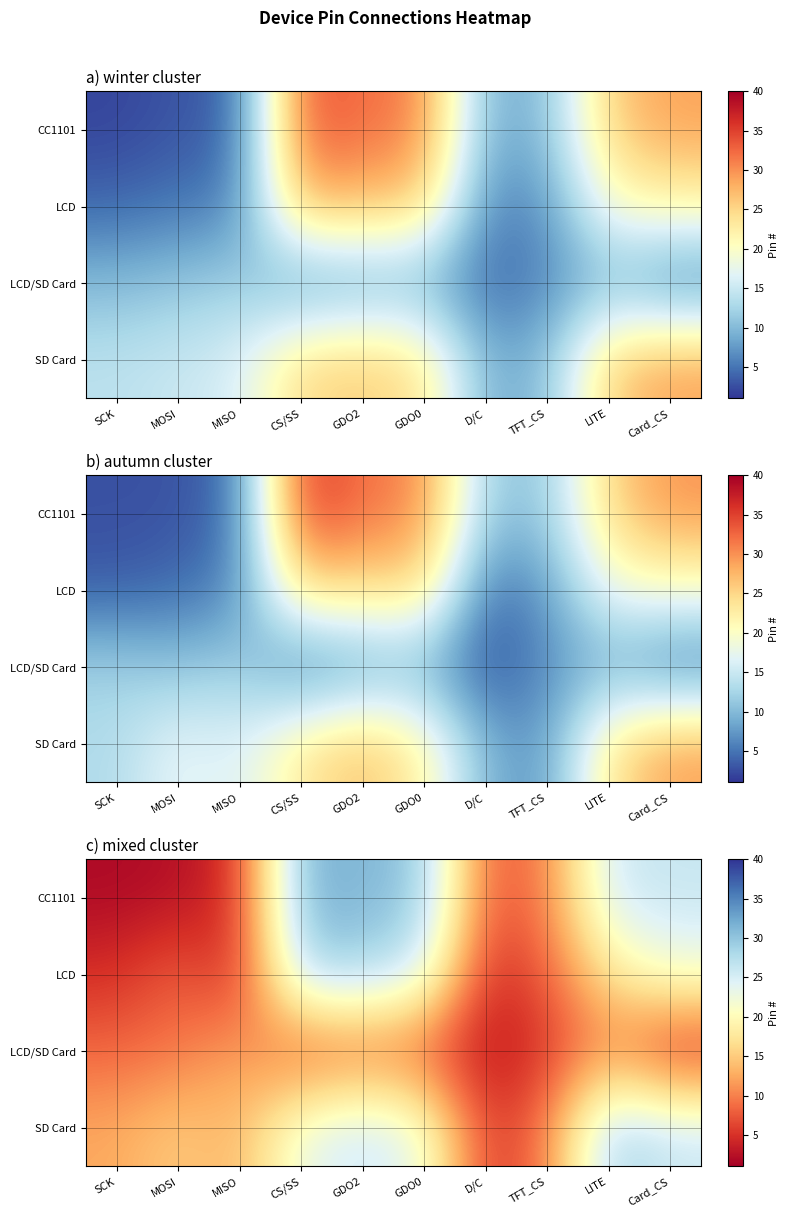

What is the smallest value displayed?

1.8